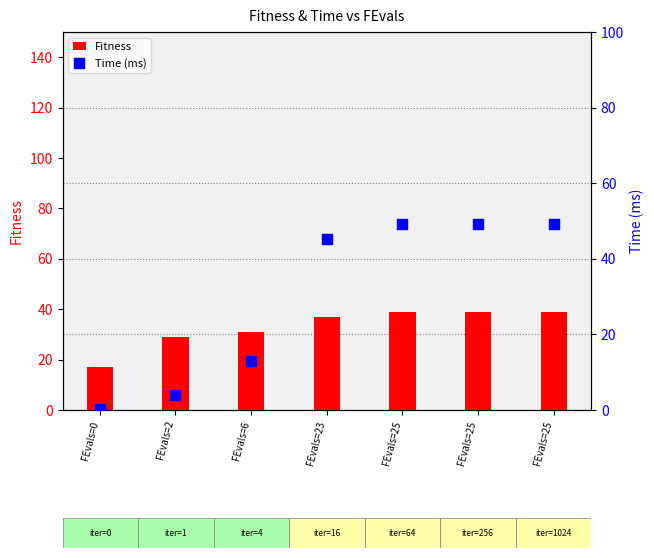

At how many categories does at least one series exceed 44?

4